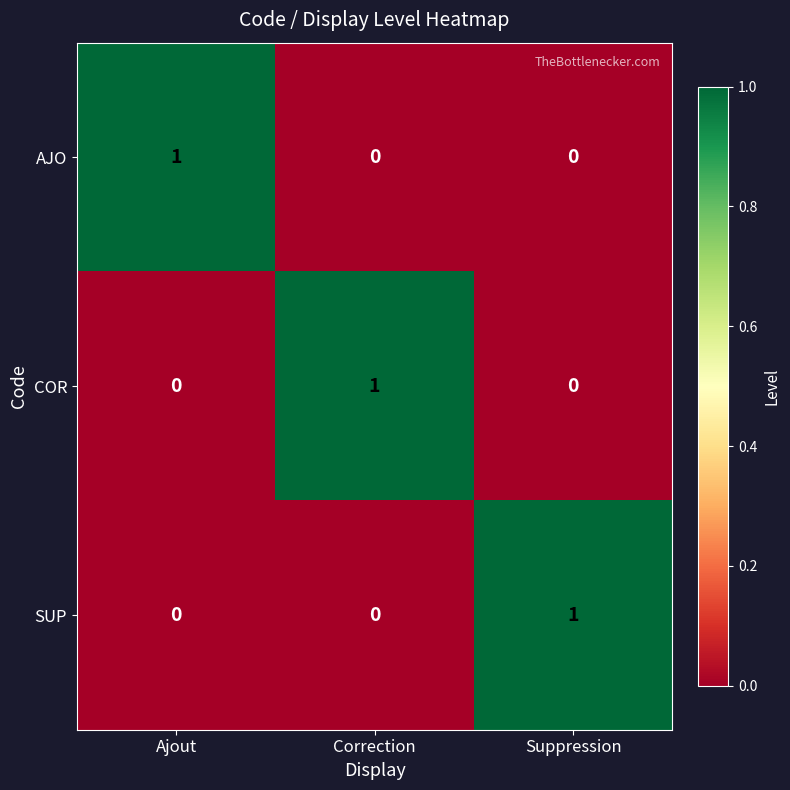

What is the greatest value displayed?

1